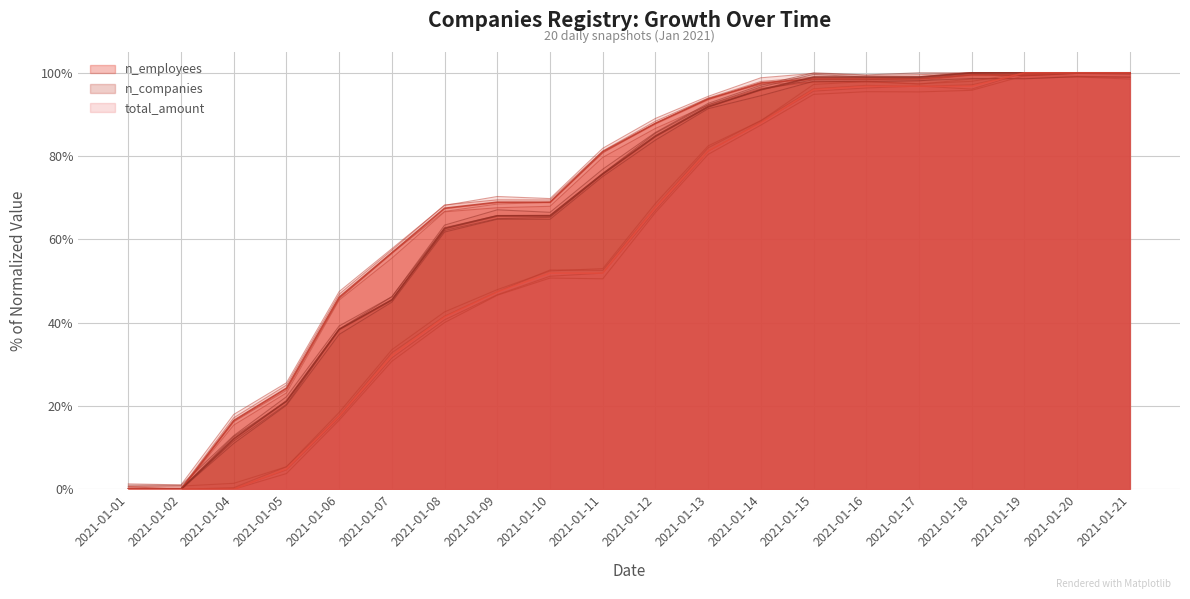

At which label is n_employees closest to 0?

2021-01-01